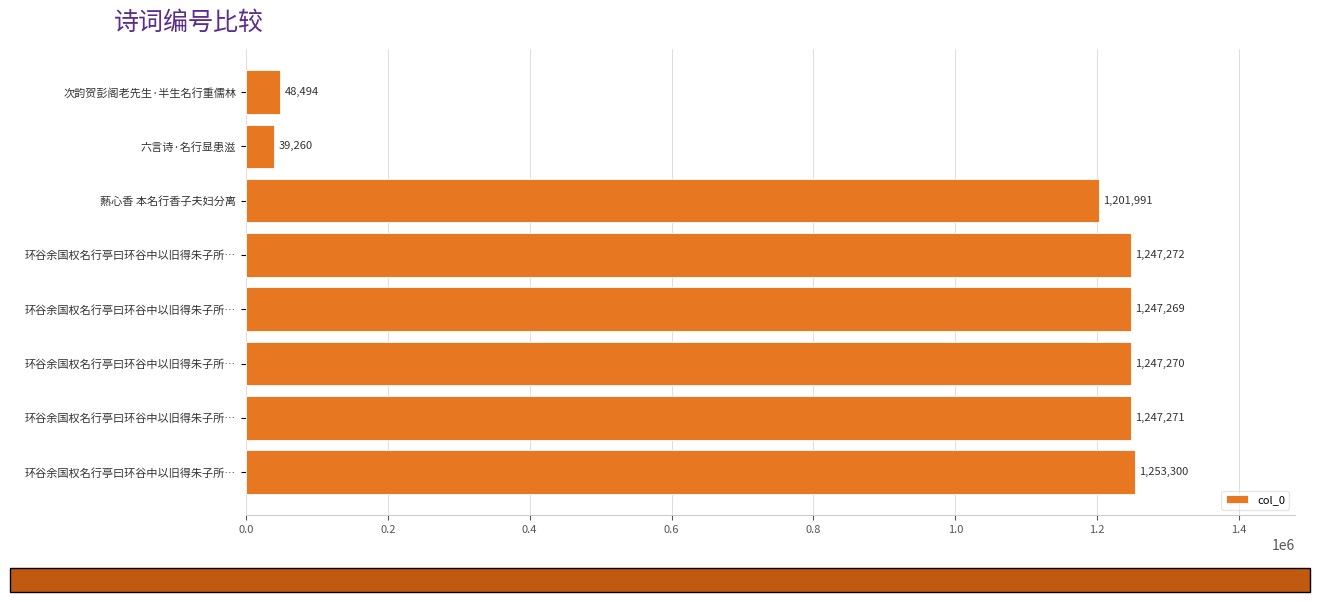

How many bars are there in total?

8